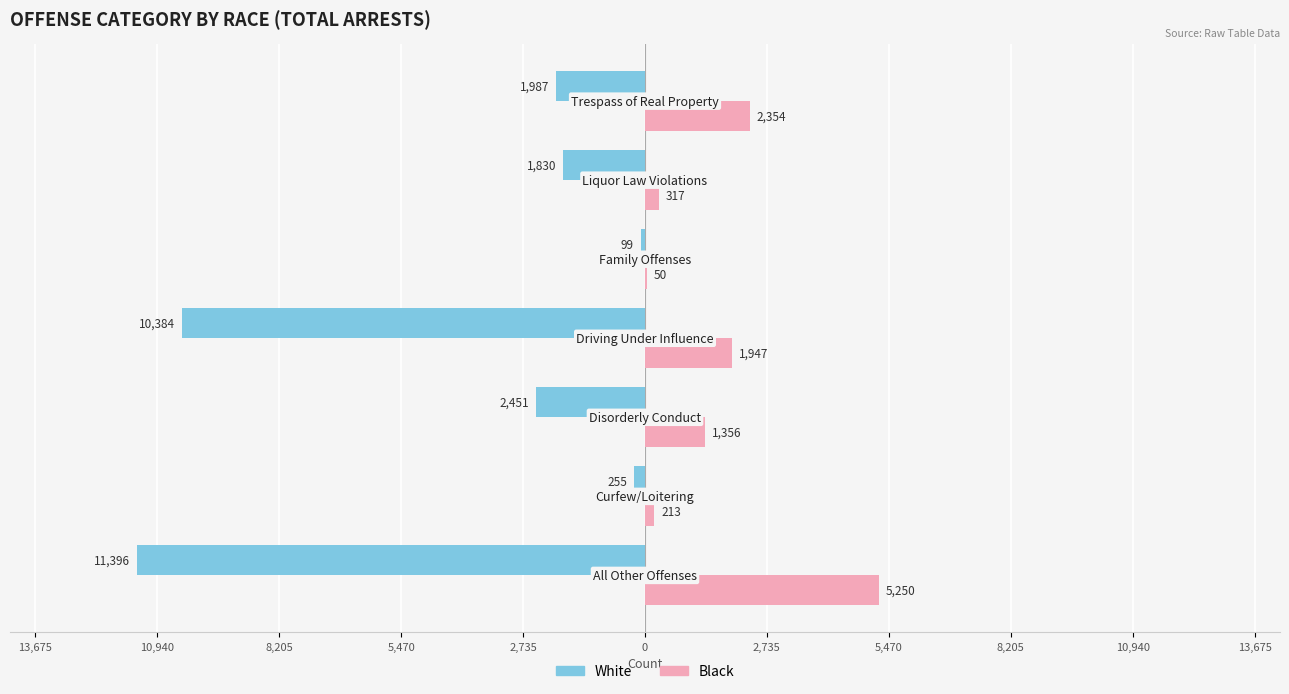

What are all the series names shown in the legend?

White, Black